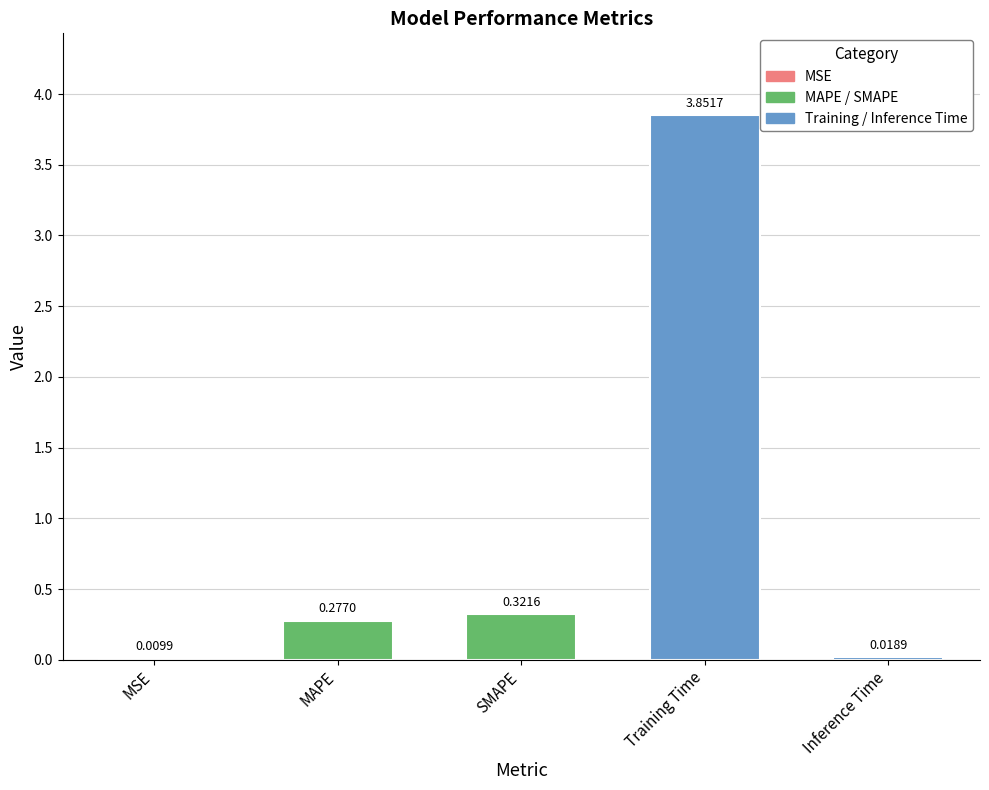

Between Training Time and Inference Time, which is larger?

Training Time